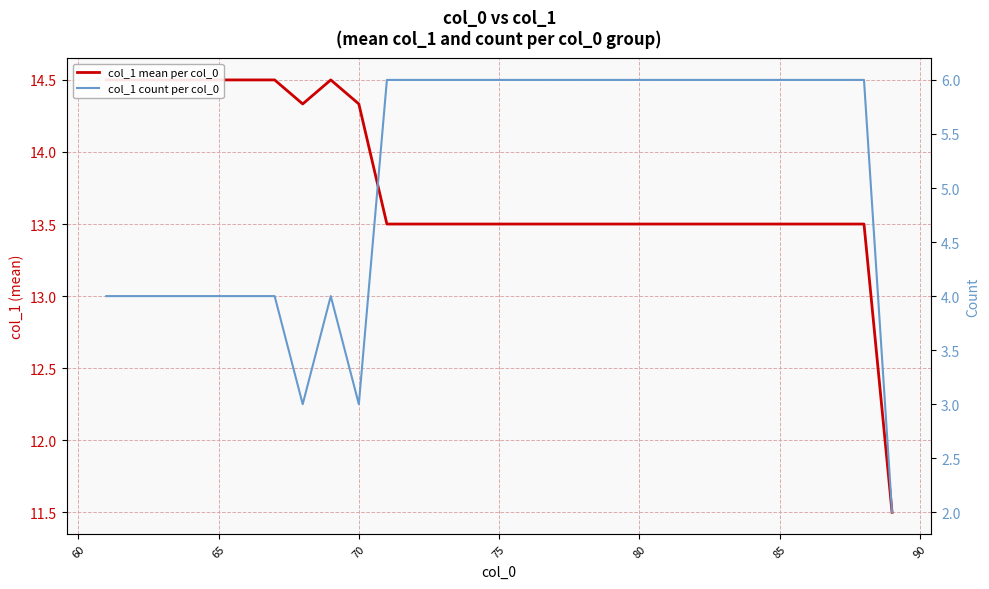

What is the difference between the second highest and second lowest values in the col_1 count per col_0 series?

3.0